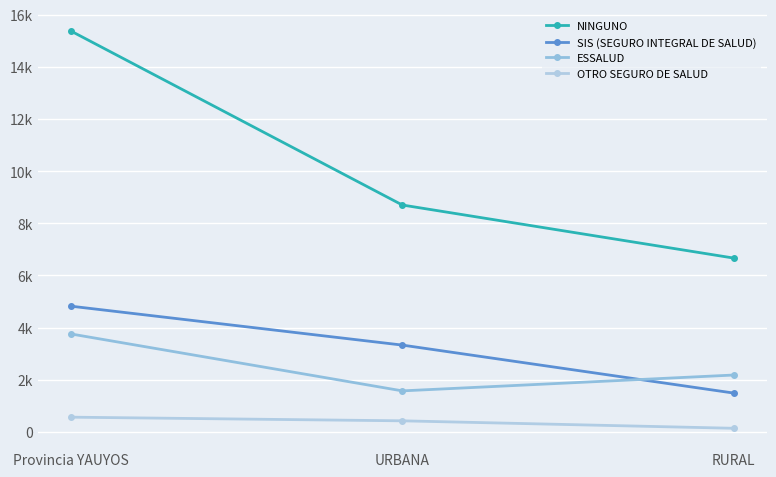

Which has a higher value, URBANA or RURAL?

URBANA